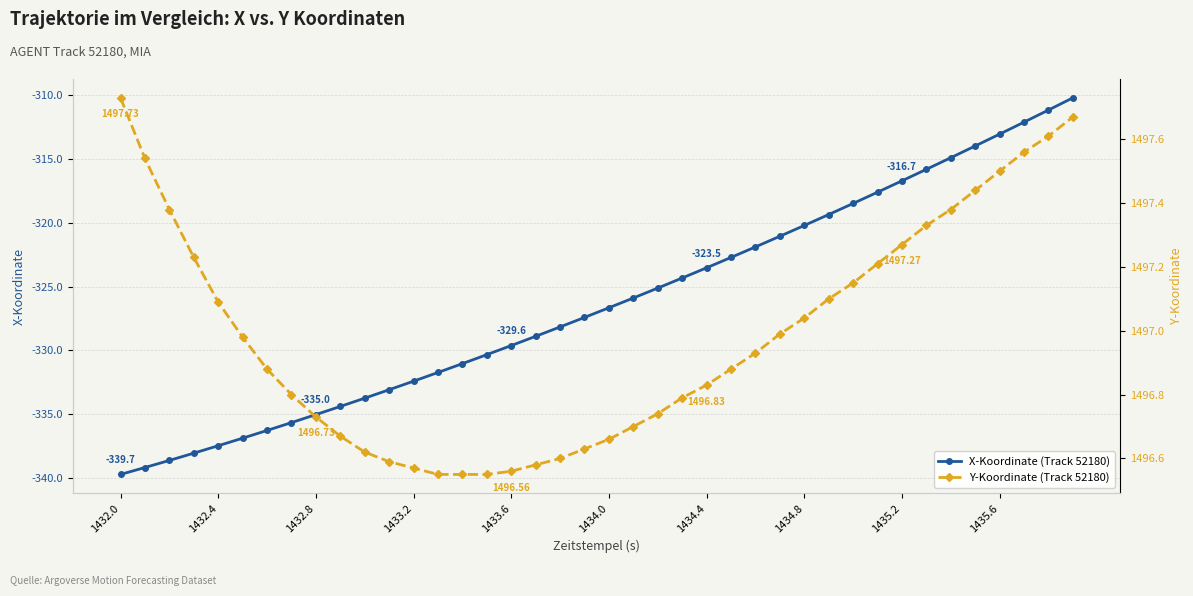

True or false: Y-Koordinate (Track 52180) has more than 0 interior local peaks.

False